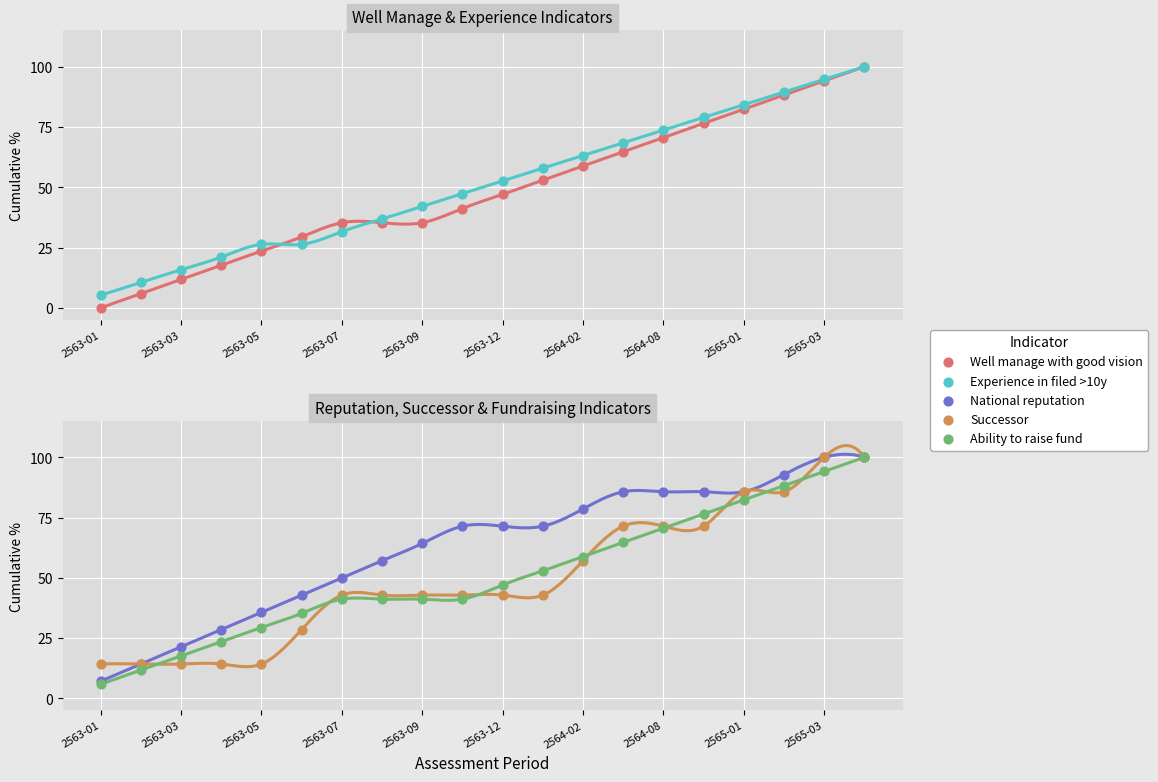

Which series contains the highest Y value?

Well manage with good vision